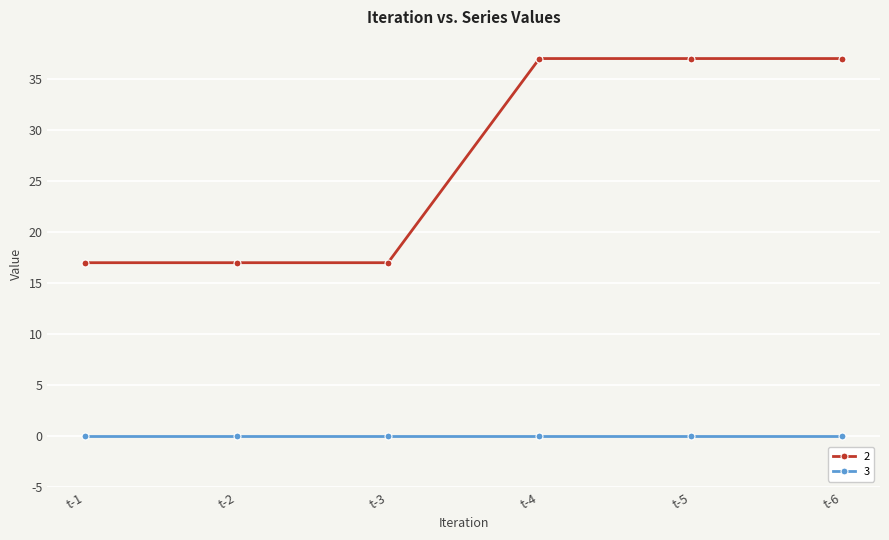

The 2 series shows 52.7 at t-4. True or false?

False